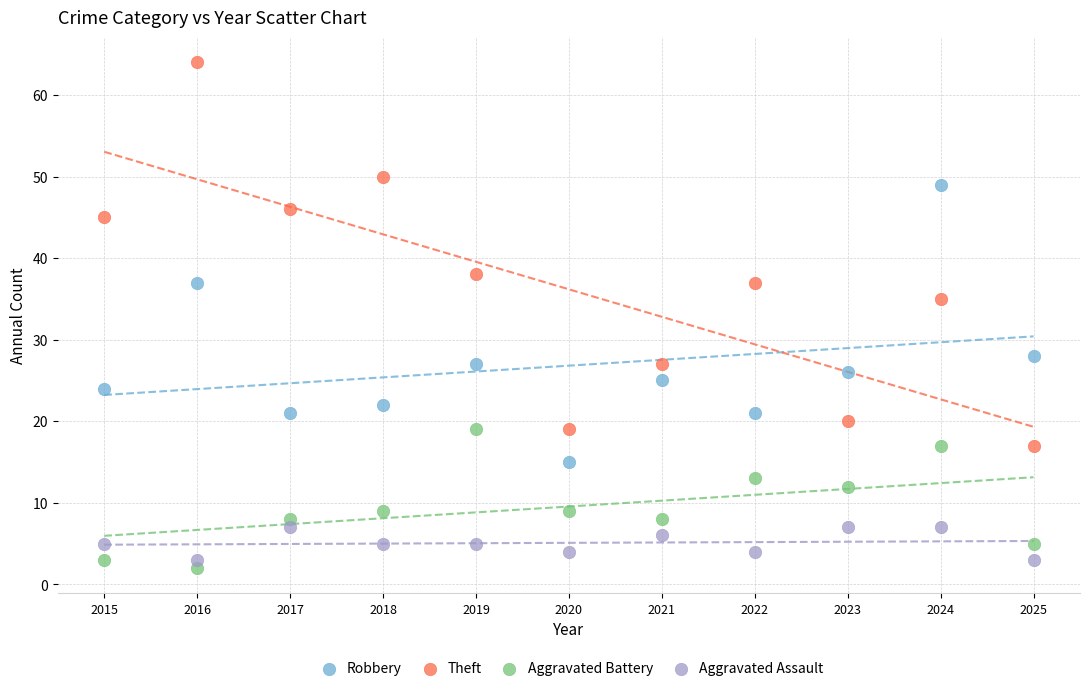

Which series reaches the maximum Y coordinate?

Theft